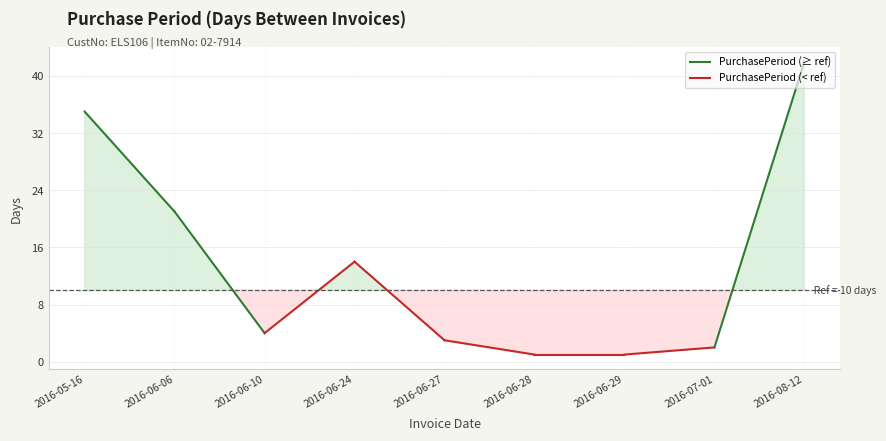

What is the label of the 6th point from the left?

2016-06-28